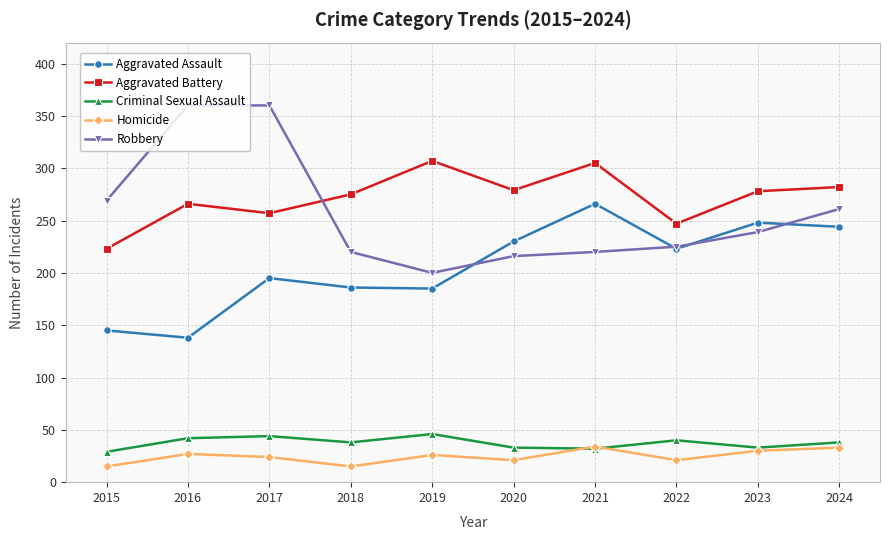

How many lines are shown in the chart?

5